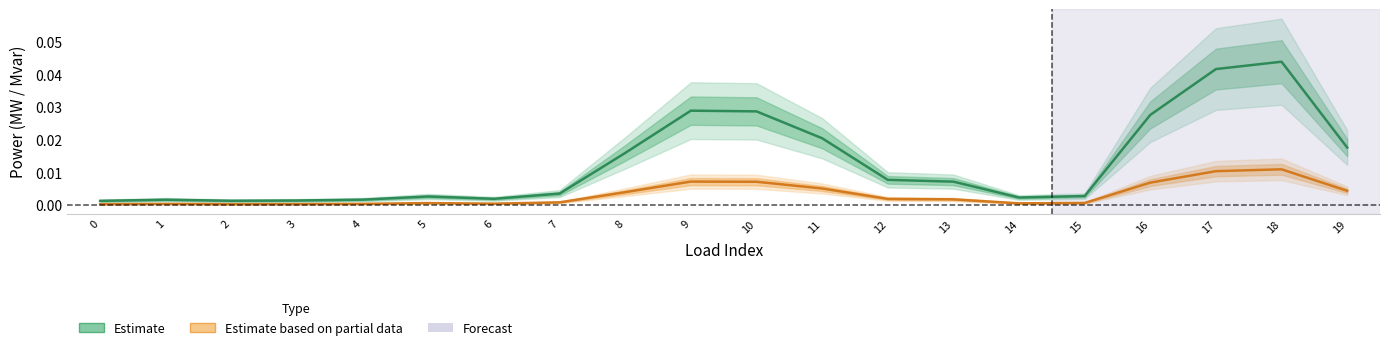

What is the sum of the Estimate (p_mw) values at 19 and 18?

0.1